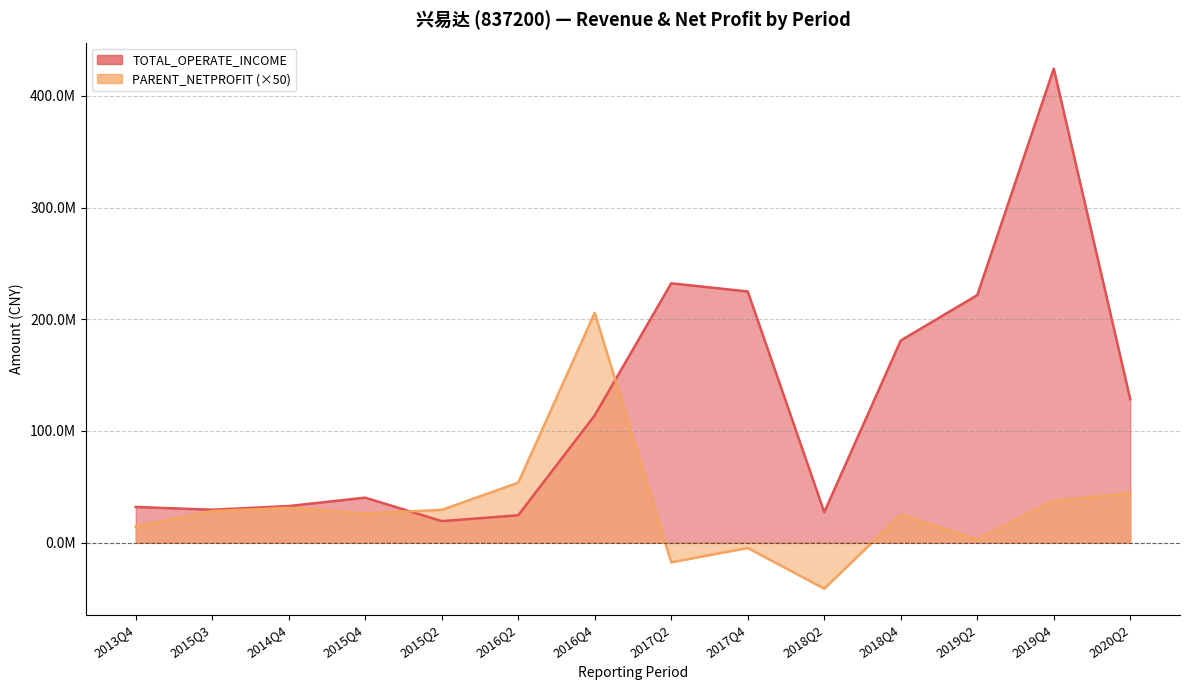

At how many categories does at least one series exceed 115849182?

6